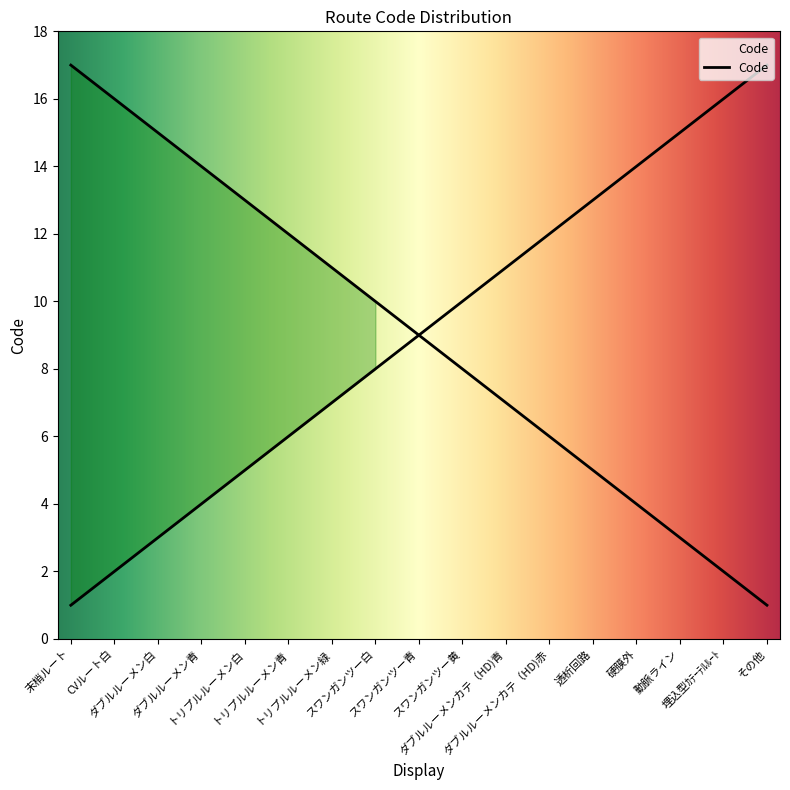

Where does the data first go above 9?

スワンガンツー黄